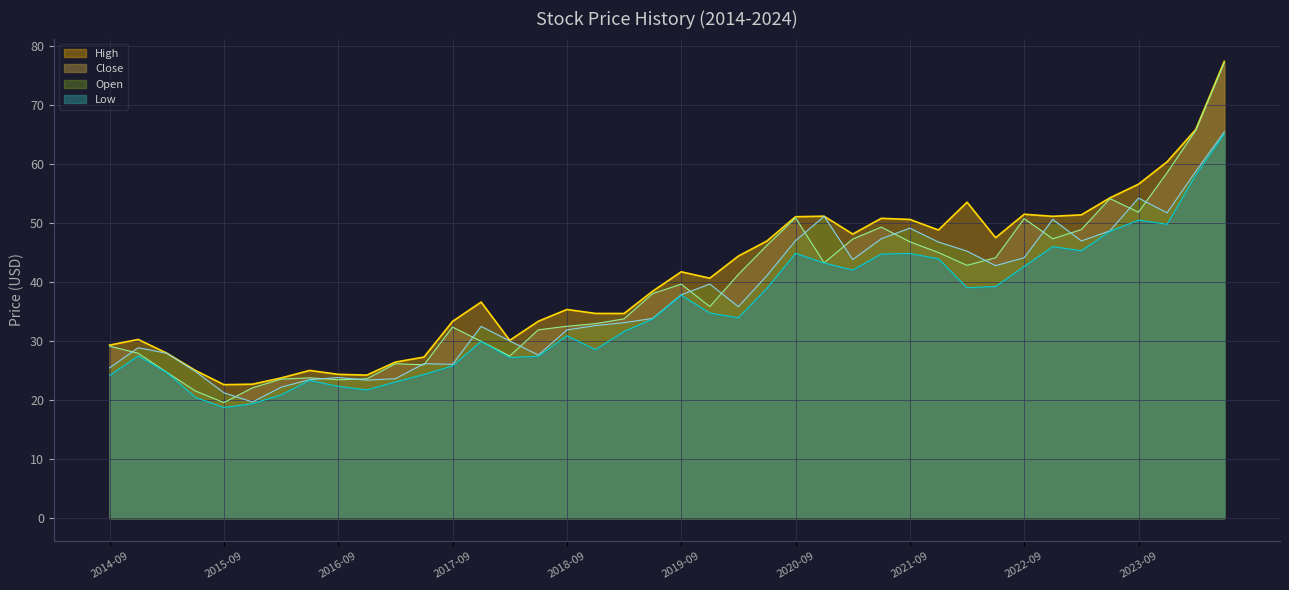

What is the average value of the Close series?

38.5